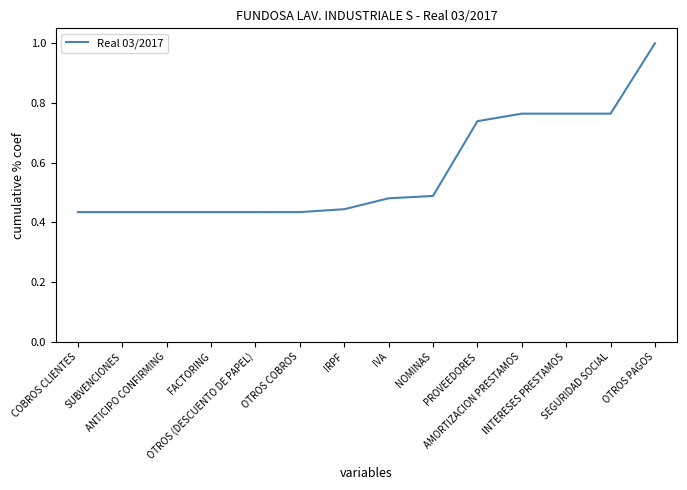

Count the number of data series in this chart.

1